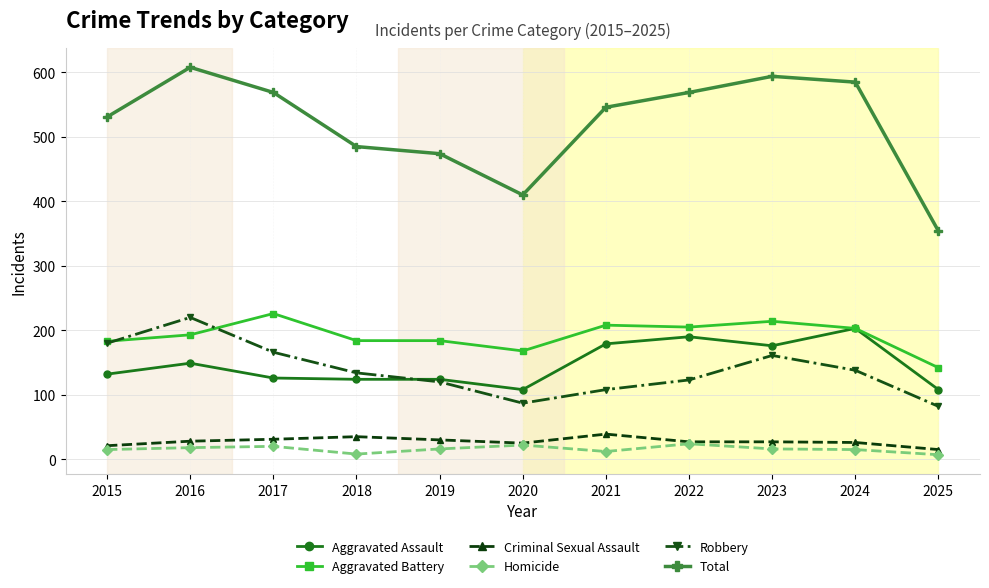

What is the difference between the Criminal Sexual Assault values at 2015 and 2016?

7